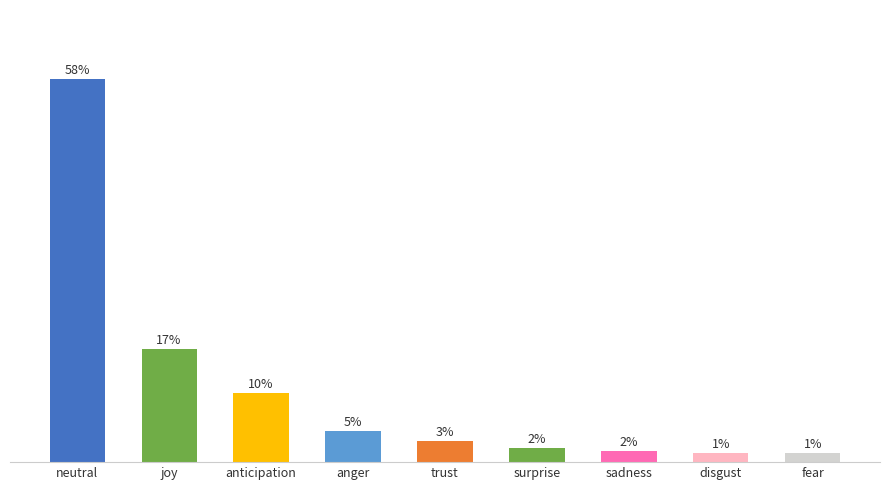

True or false: the data shows 0.2 at joy.

True